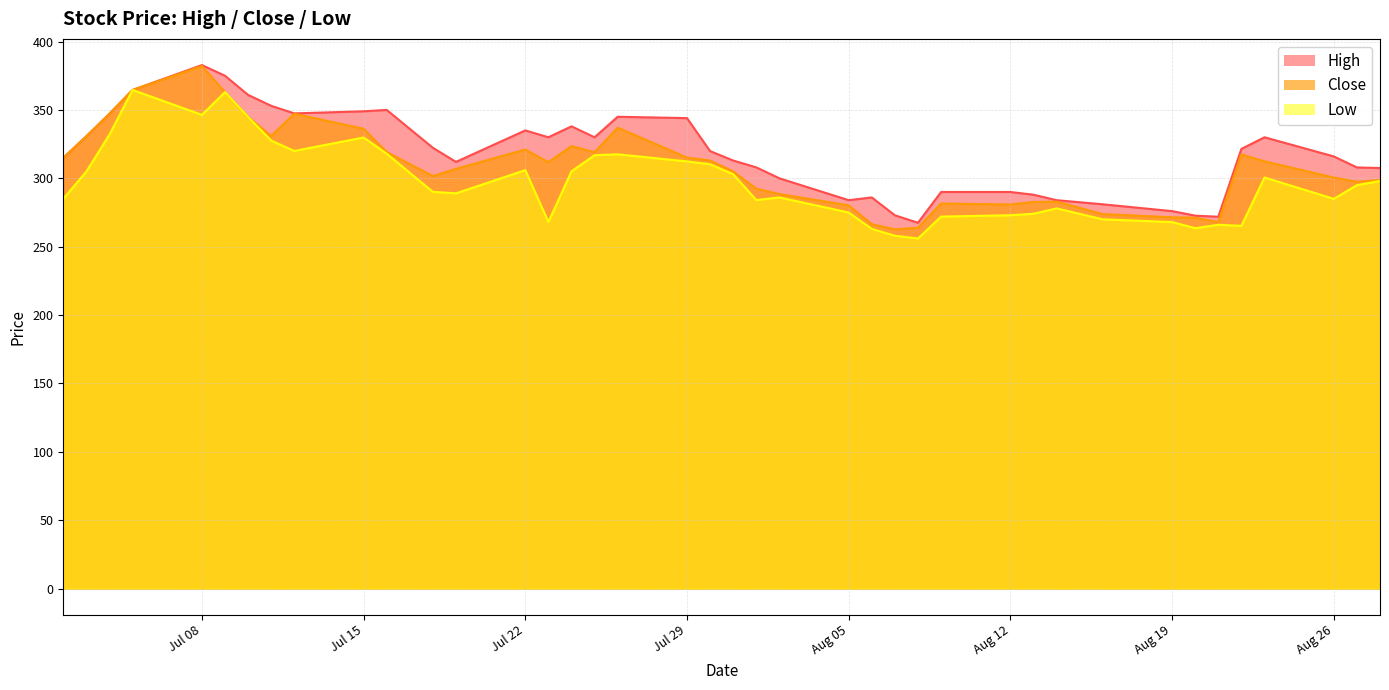

What is the label of the 21st point from the right?

2024-07-30